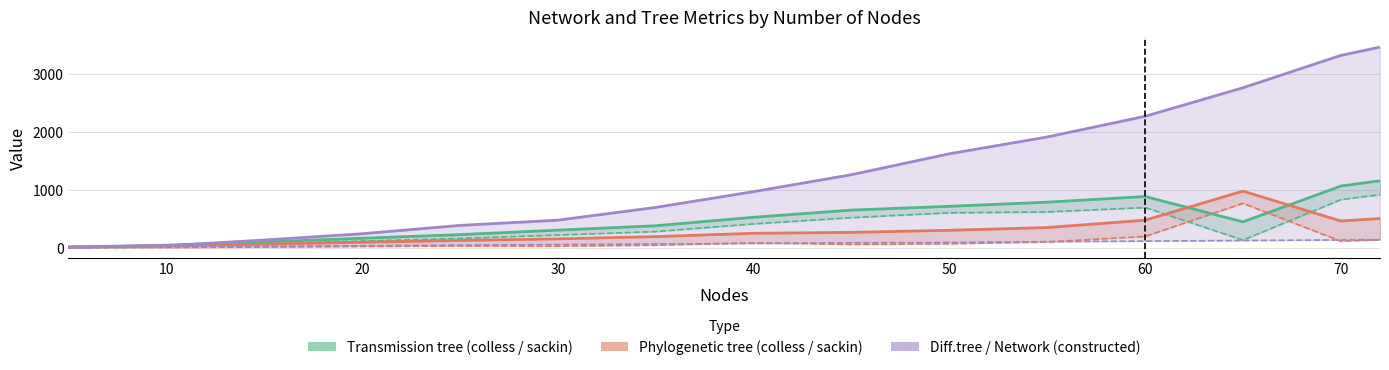

In Transmission tree sackin, how many points are lower than both neighbors (excluding endpoints)?

1